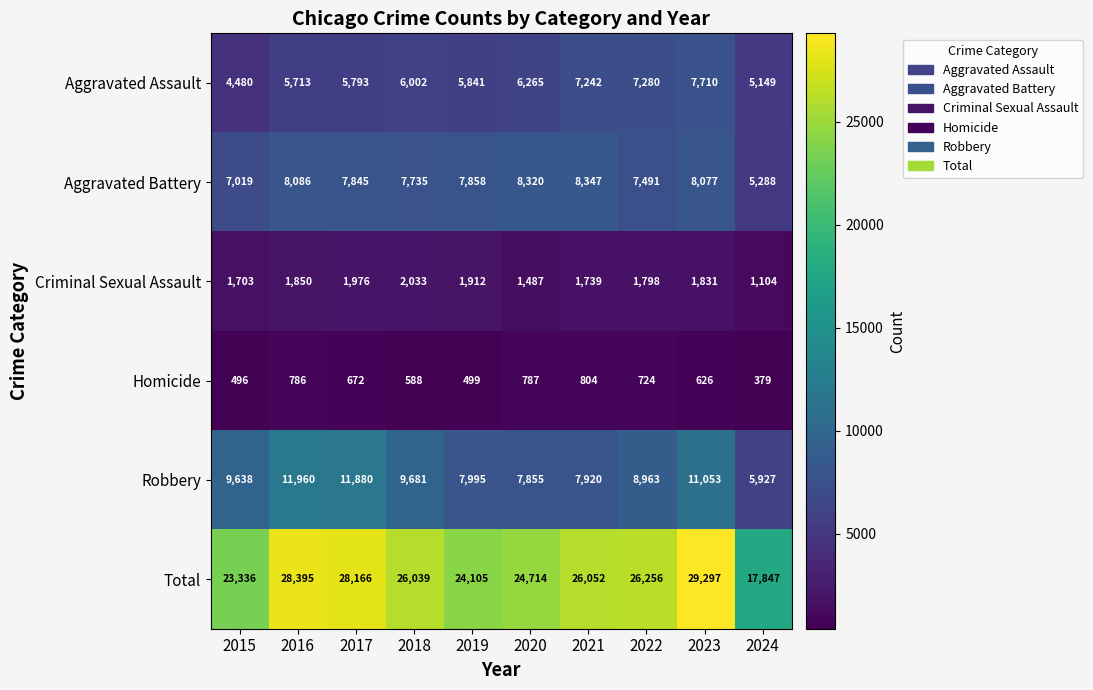

What is the difference between the maximum and minimum values in the Aggravated Battery series?

3059